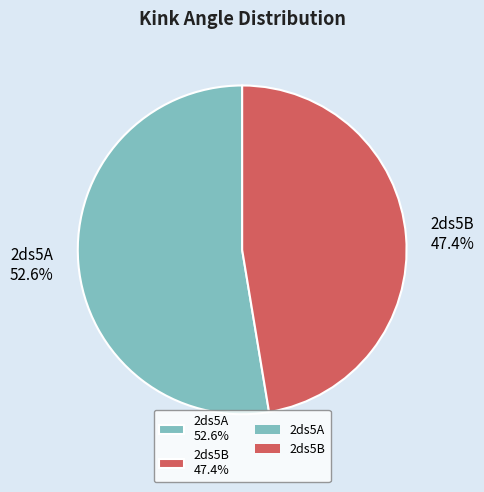

What percentage is NOT represented by 2ds5B?

52.6%